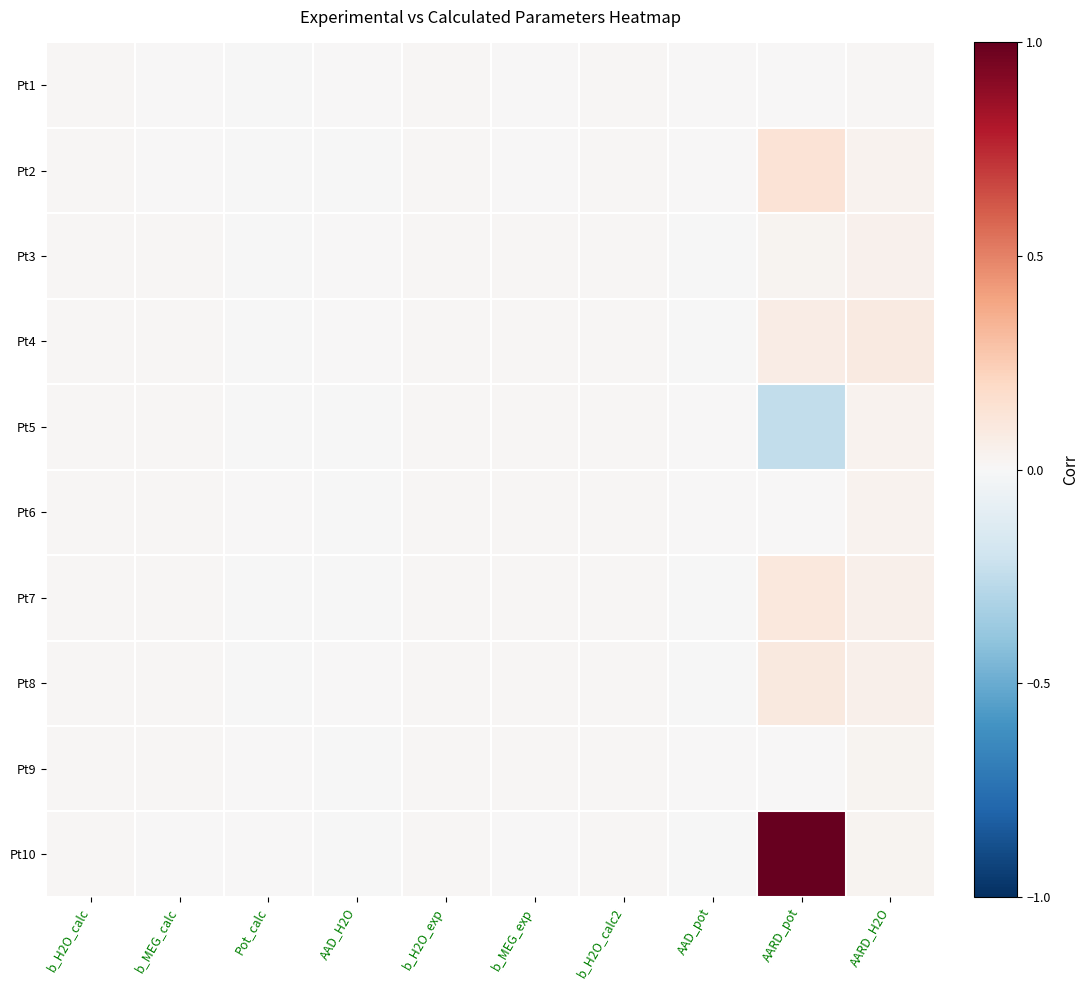

Reading right to left, what are all the values shown in this chart?

Pt1: AARD_H2O=0.0	AARD_pot=0.0	AAD_pot=0.0	b_H2O_calc2=0.0	b_MEG_exp=0.0	b_H2O_exp=0.0	AAD_H2O=0.0	Pot_calc=-0.0	b_MEG_calc=0.0	b_H2O_calc=0.0
Pt2: AARD_H2O=0.0	AARD_pot=0.1	AAD_pot=0.0	b_H2O_calc2=0.0	b_MEG_exp=0.0	b_H2O_exp=0.0	AAD_H2O=-0.0	Pot_calc=-0.0	b_MEG_calc=0.0	b_H2O_calc=0.0
Pt3: AARD_H2O=0.0	AARD_pot=0.0	AAD_pot=-0.0	b_H2O_calc2=0.0	b_MEG_exp=0.0	b_H2O_exp=0.0	AAD_H2O=0.0	Pot_calc=-0.0	b_MEG_calc=0.0	b_H2O_calc=0.0
Pt4: AARD_H2O=0.1	AARD_pot=0.1	AAD_pot=-0.0	b_H2O_calc2=0.0	b_MEG_exp=0.0	b_H2O_exp=0.0	AAD_H2O=0.0	Pot_calc=-0.0	b_MEG_calc=0.0	b_H2O_calc=0.0
Pt5: AARD_H2O=0.0	AARD_pot=-0.2	AAD_pot=0.0	b_H2O_calc2=0.0	b_MEG_exp=0.0	b_H2O_exp=0.0	AAD_H2O=-0.0	Pot_calc=-0.0	b_MEG_calc=0.0	b_H2O_calc=0.0
Pt6: AARD_H2O=0.0	AARD_pot=0.0	AAD_pot=0.0	b_H2O_calc2=0.0	b_MEG_exp=0.0	b_H2O_exp=0.0	AAD_H2O=-0.0	Pot_calc=0.0	b_MEG_calc=0.0	b_H2O_calc=0.0
Pt7: AARD_H2O=0.1	AARD_pot=0.1	AAD_pot=-0.0	b_H2O_calc2=0.0	b_MEG_exp=0.0	b_H2O_exp=0.0	AAD_H2O=-0.0	Pot_calc=-0.0	b_MEG_calc=0.0	b_H2O_calc=0.0
Pt8: AARD_H2O=0.1	AARD_pot=0.1	AAD_pot=-0.0	b_H2O_calc2=0.0	b_MEG_exp=0.0	b_H2O_exp=0.0	AAD_H2O=0.0	Pot_calc=-0.0	b_MEG_calc=0.0	b_H2O_calc=0.0
Pt9: AARD_H2O=0.0	AARD_pot=0.0	AAD_pot=0.0	b_H2O_calc2=0.0	b_MEG_exp=0.0	b_H2O_exp=0.0	AAD_H2O=-0.0	Pot_calc=0.0	b_MEG_calc=0.0	b_H2O_calc=0.0
Pt10: AARD_H2O=0.0	AARD_pot=1.0	AAD_pot=-0.0	b_H2O_calc2=0.0	b_MEG_exp=0.0	b_H2O_exp=0.0	AAD_H2O=-0.0	Pot_calc=-0.0	b_MEG_calc=0.0	b_H2O_calc=0.0